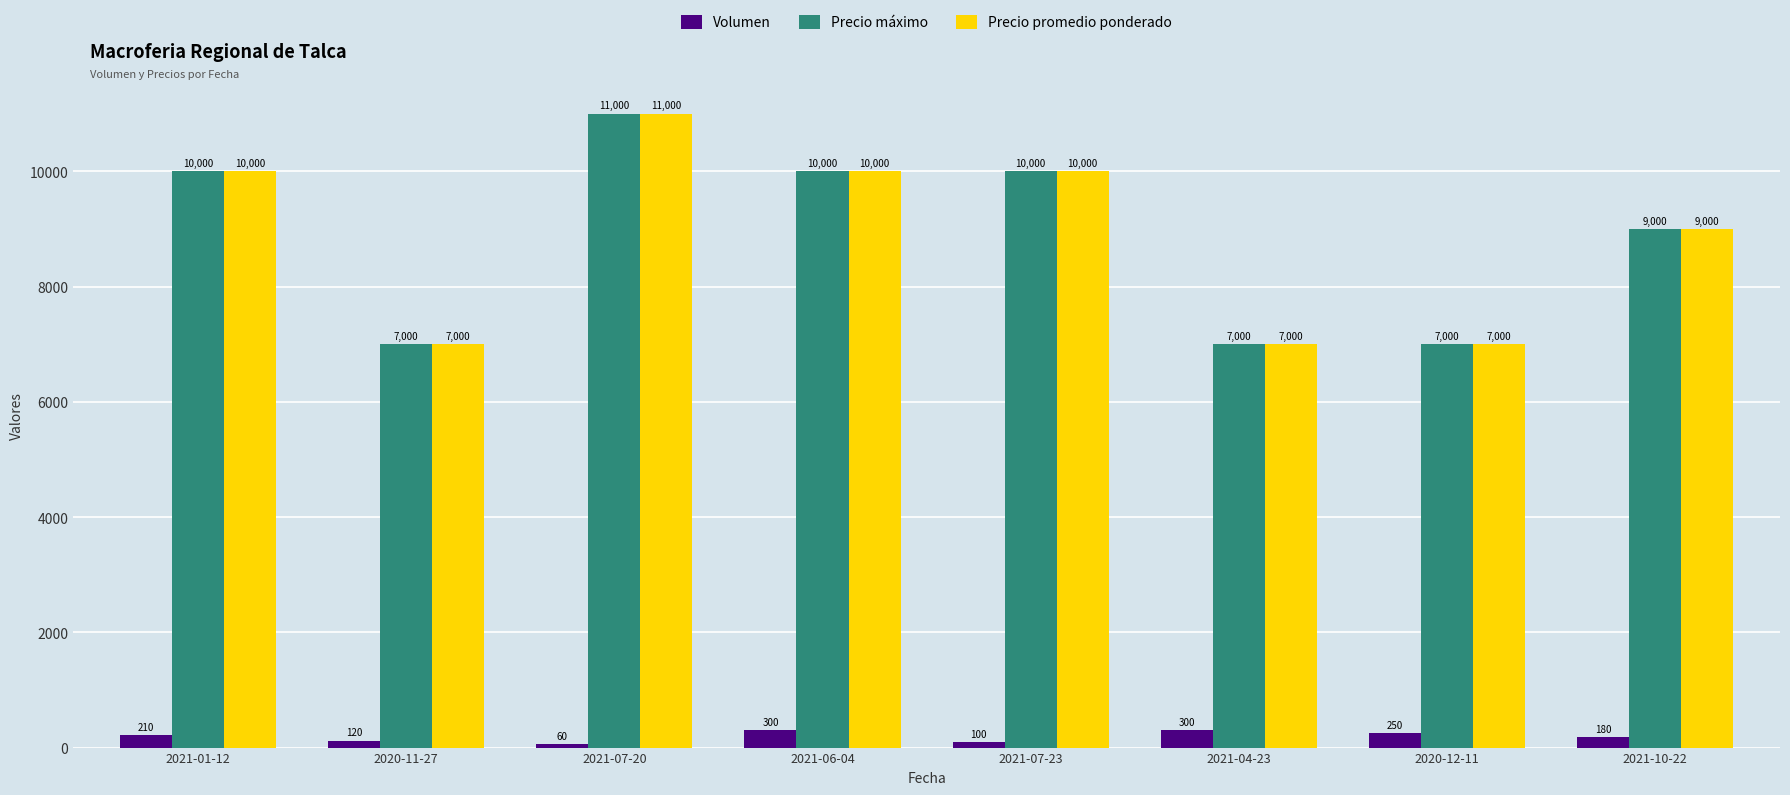

Are the bars grouped side by side (vs. stacked)?

Yes